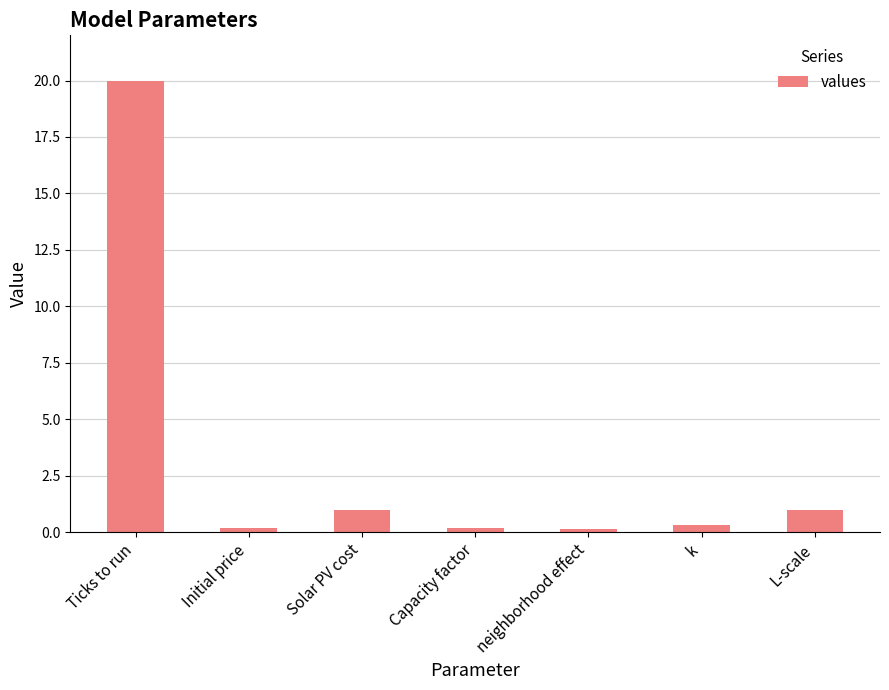

What is the maximum value shown in the chart?

20.0